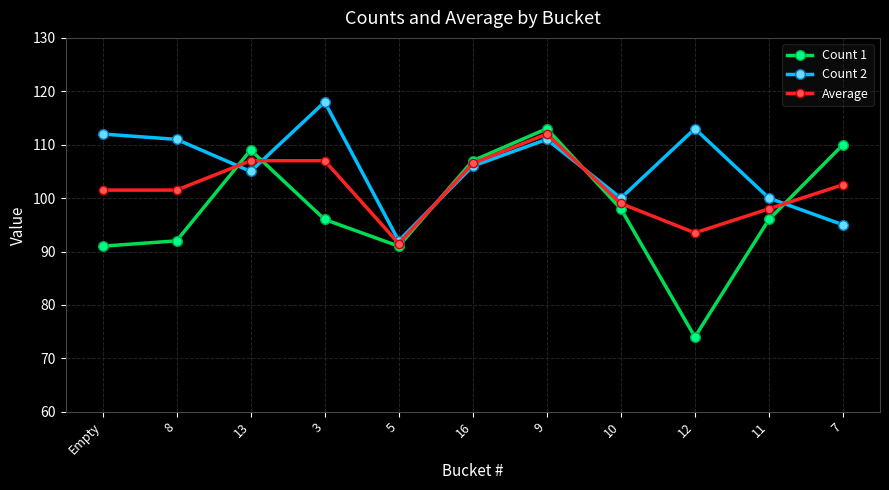

How many lines are shown in the chart?

3